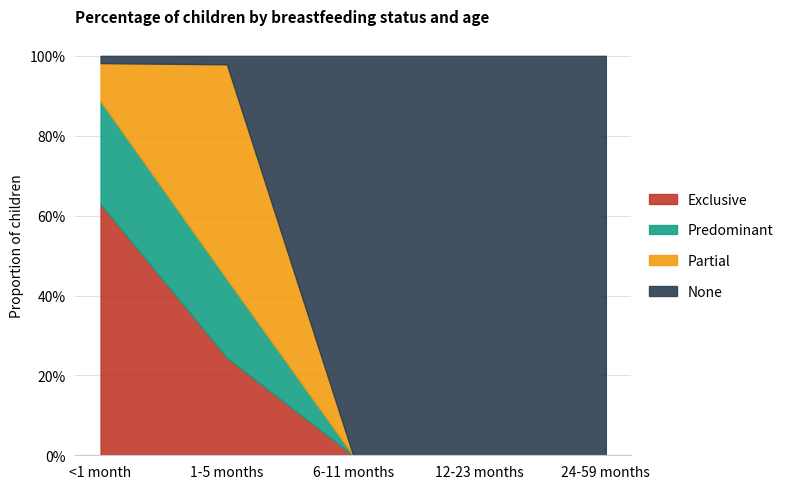

Reading left to right, transcribe all the data shown in this chart.

Exclusive: 0.6	0.2	0.0	0.0	0.0
Predominant: 0.3	0.2	0.0	0.0	0.0
Partial: 0.1	0.5	0.0	0.0	0.0
None: 0.0	0.0	1.0	1.0	1.0